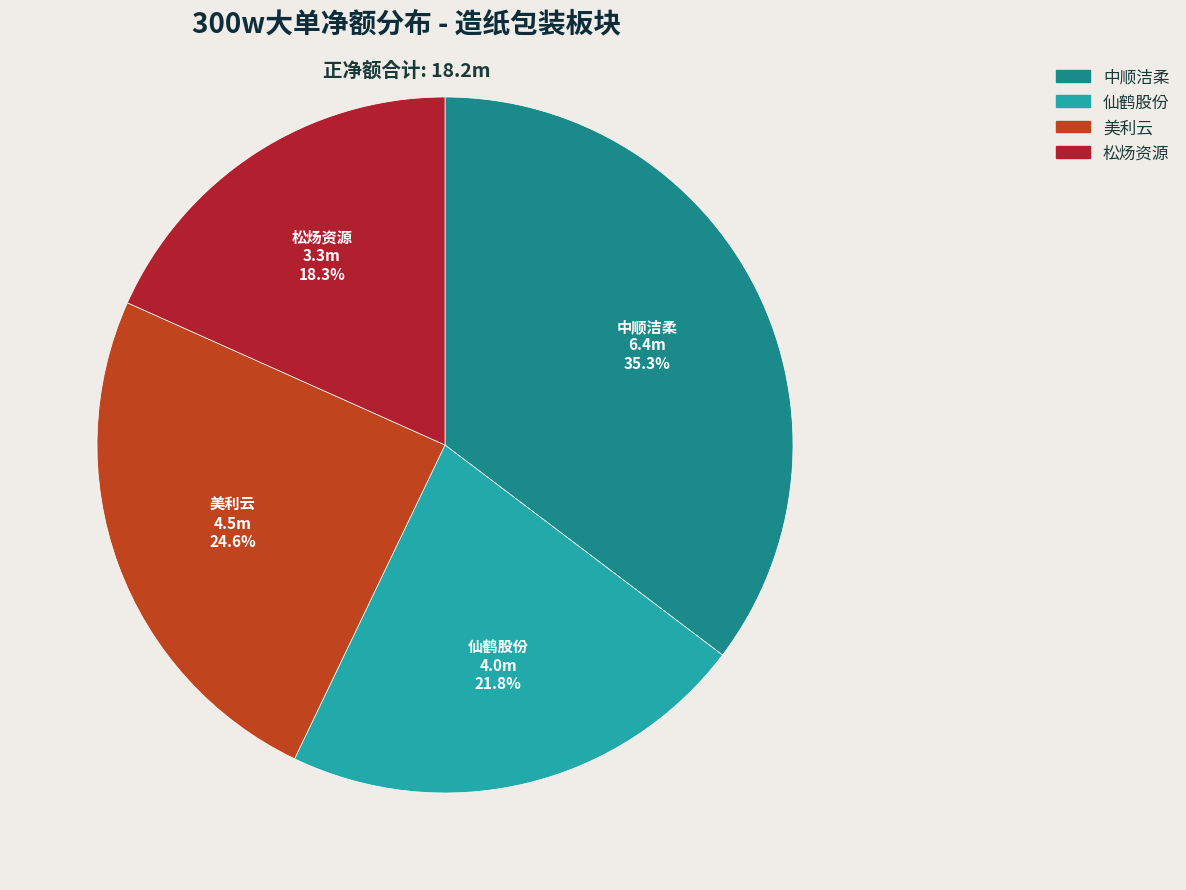

Is there a majority slice in this chart?

No